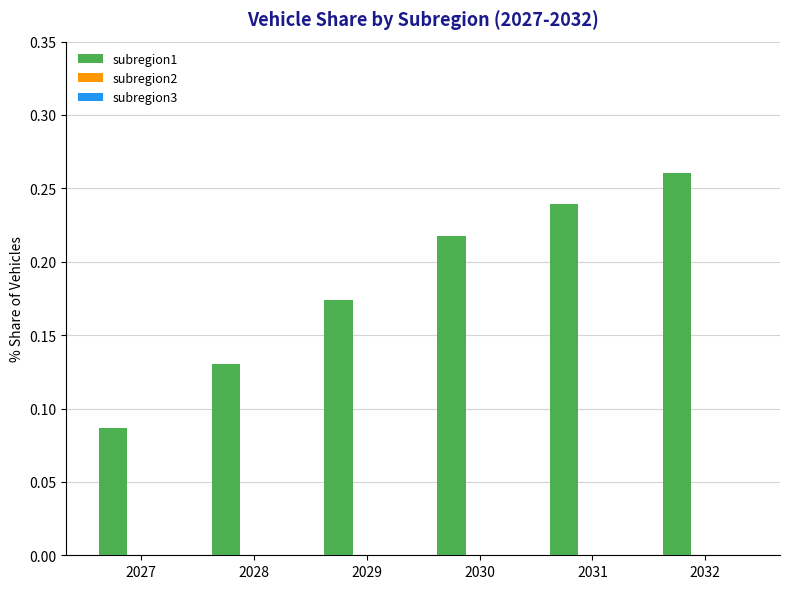

Rank the categories by value from highest to lowest.

2032, 2031, 2030, 2029, 2028, 2027